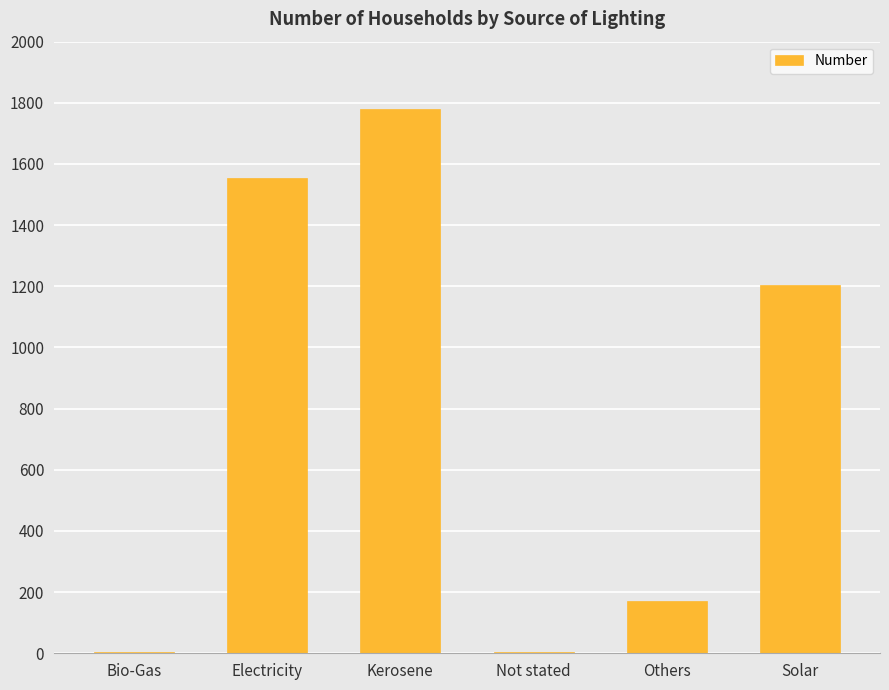

Approximately how many times larger is the value at Solar compared to Not stated?

301.0